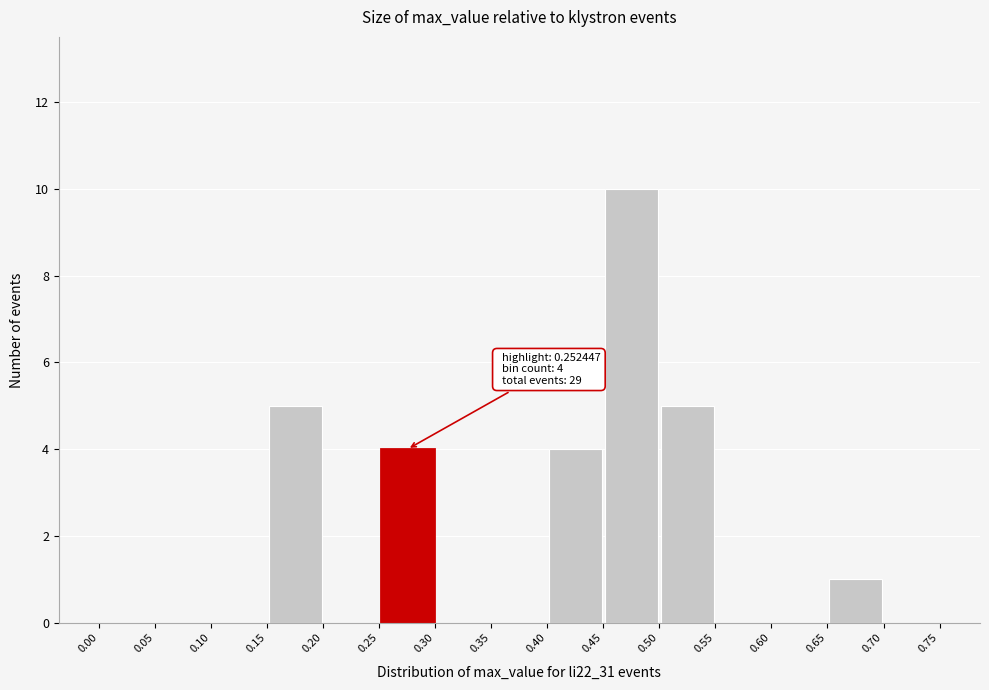

Which range on the x-axis has the tallest bar?

0.45 to 0.50